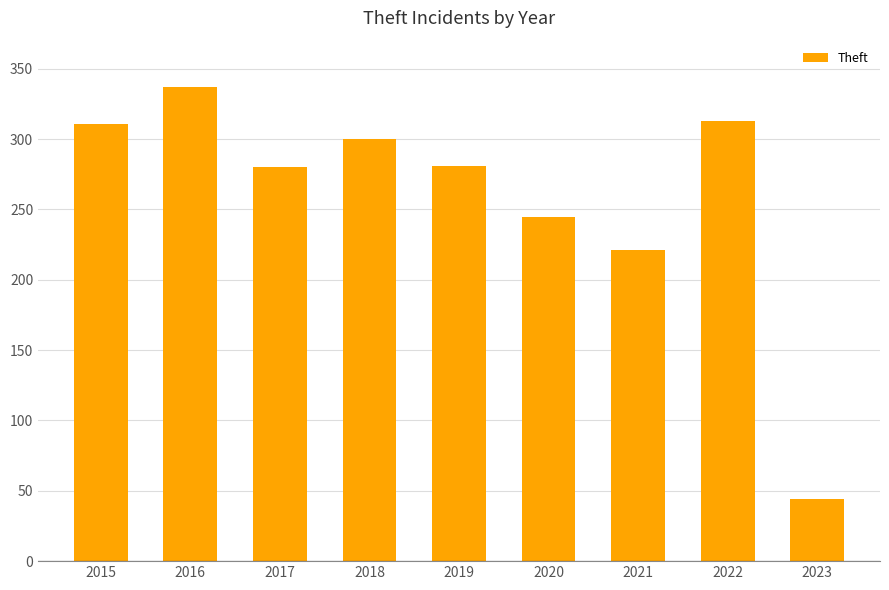

What is the ratio of the value at 2016 to the value at 2022?

1.1